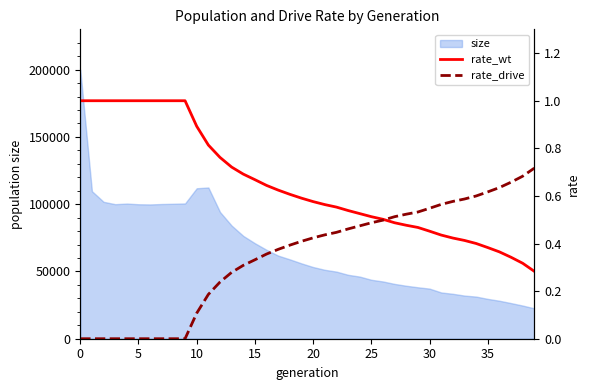

What is the minimum value for size?

22566